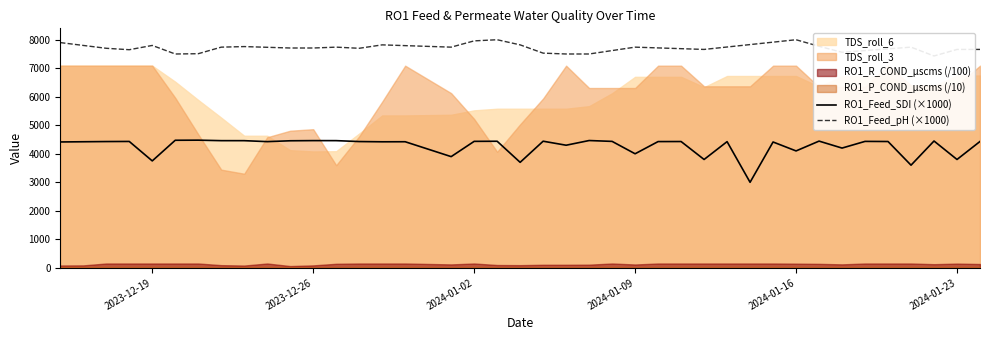

What is the highest value of the RO1_Feed_SDI (×1000) series?

4477.5